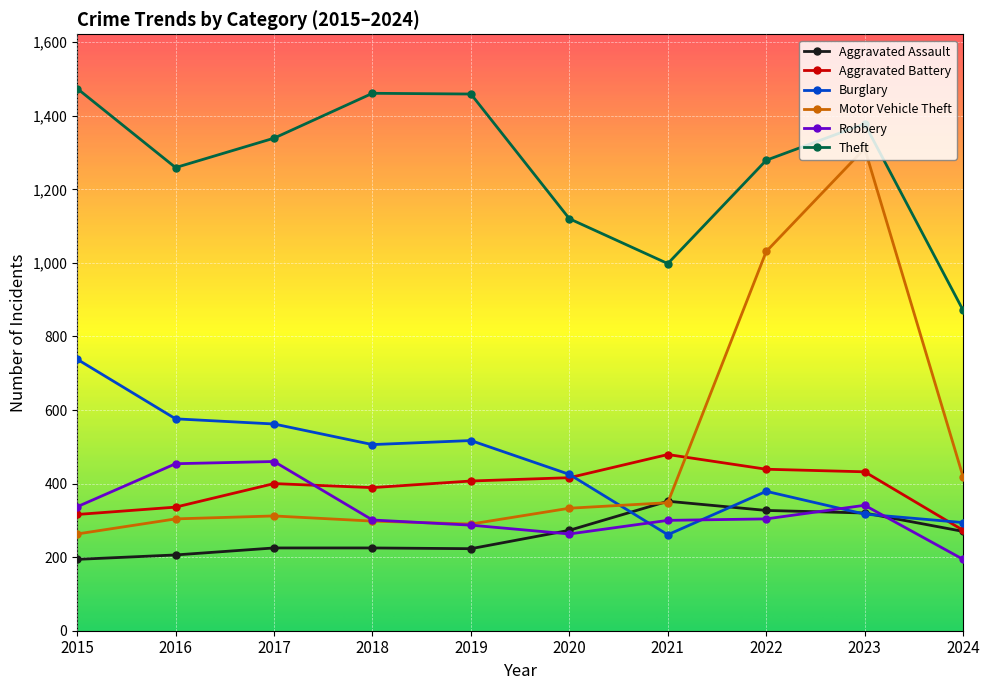

What is the difference between the highest and lowest values at 2016?

1053